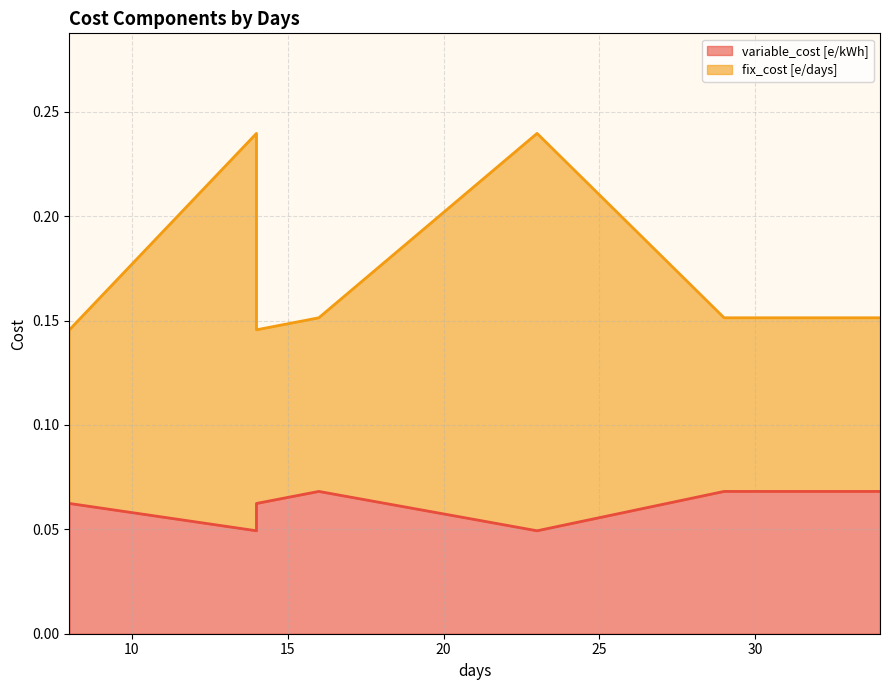

What are all the series names shown in the legend?

variable_cost [e/kWh], fix_cost [e/days]